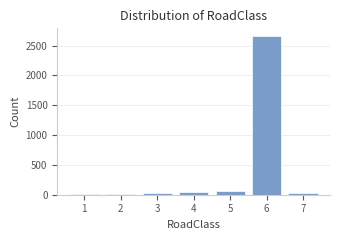

What is the greatest value displayed?

2658